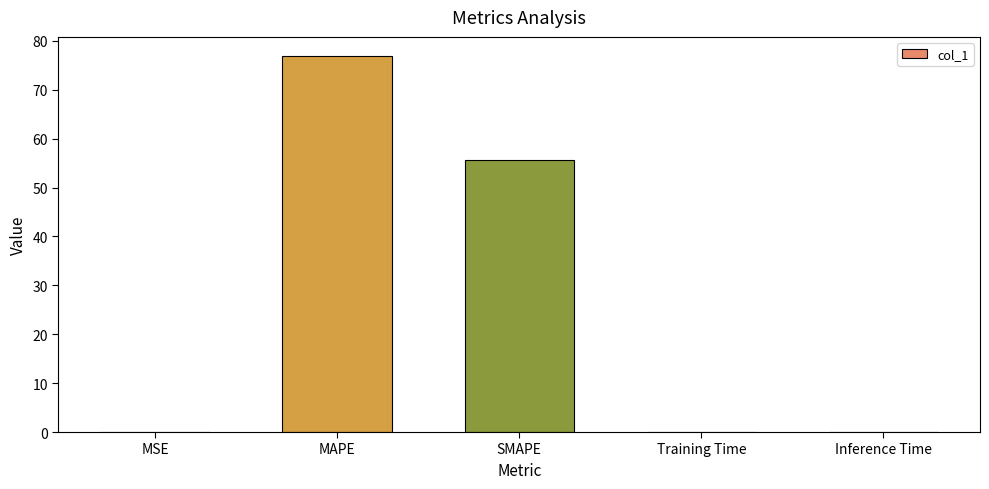

Between MAPE and Training Time, which is larger?

MAPE